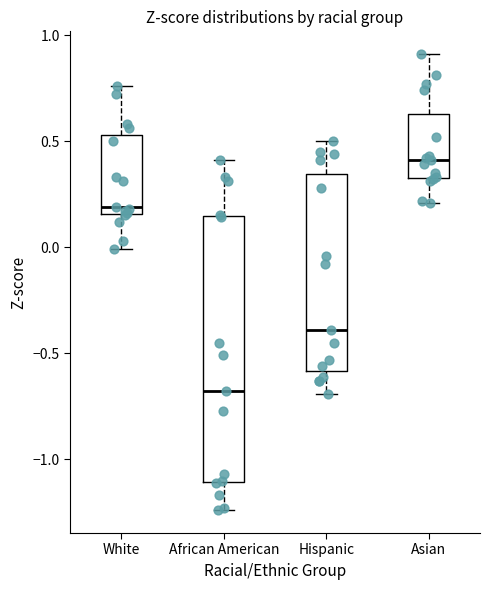

Which box has the lowest median line?

African American